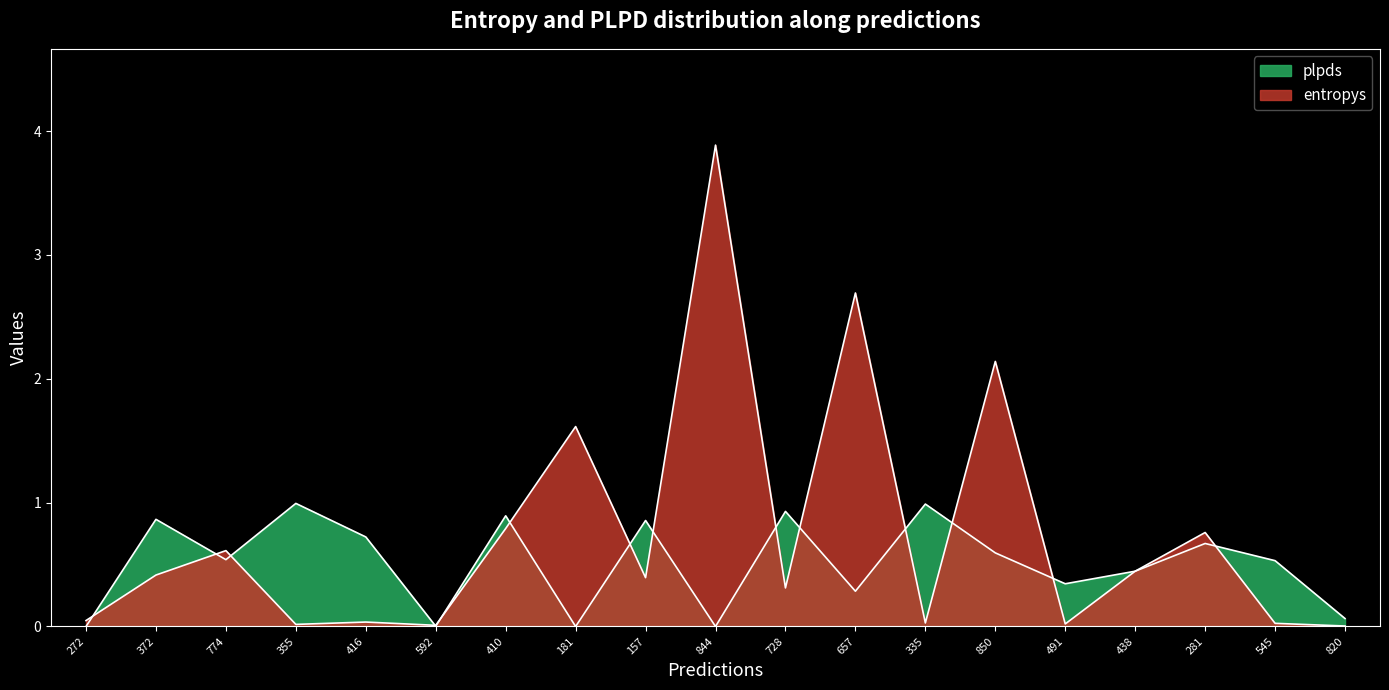

What is the sum of all entropys values?

14.3